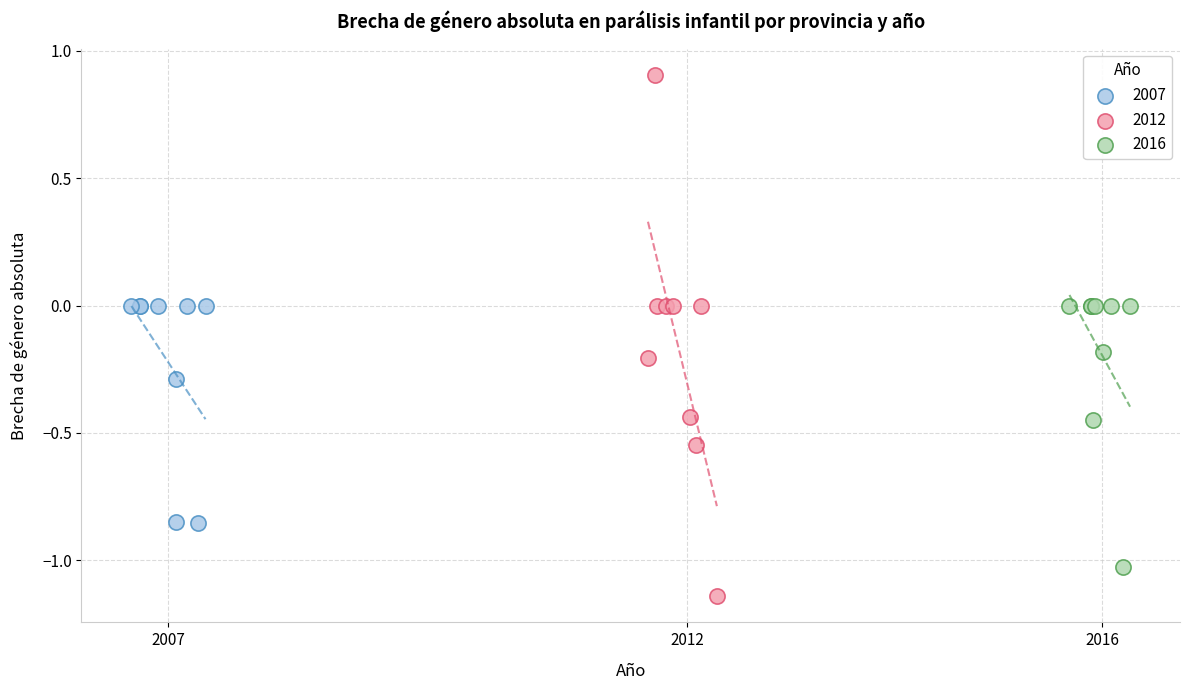

Which series reaches the minimum Y coordinate?

2012